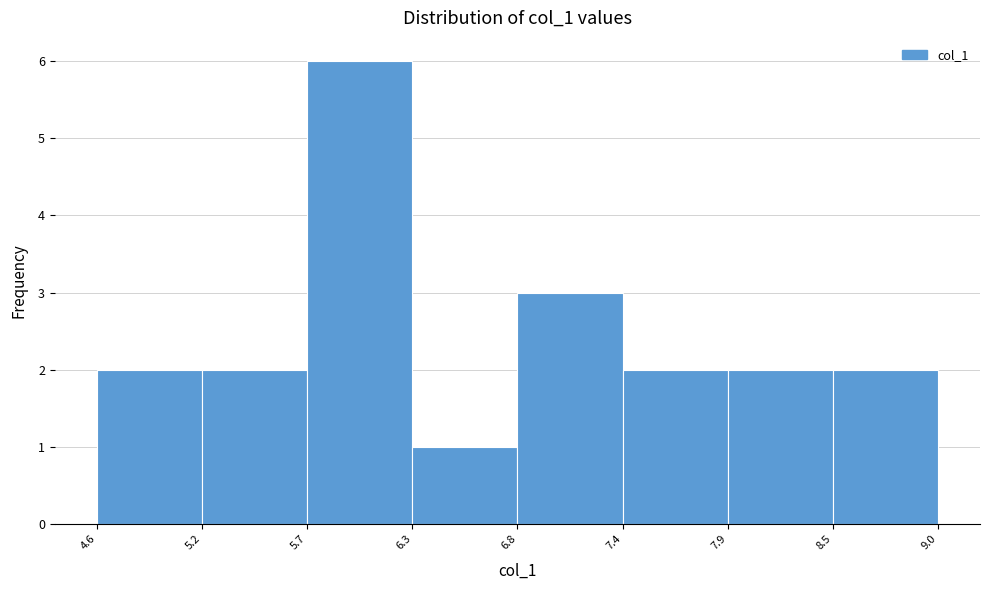

Reading left to right, transcribe this chart: for each bar, give the range it covers on the x-axis and its height. The values are not printed on the chart, so give them approximately, as read against the axis.

4.6 to 5.2: 2
5.2 to 5.7: 2
5.7 to 6.3: 6
6.3 to 6.8: 1
6.8 to 7.4: 3
7.4 to 7.9: 2
7.9 to 8.5: 2
8.5 to 9.0: 2